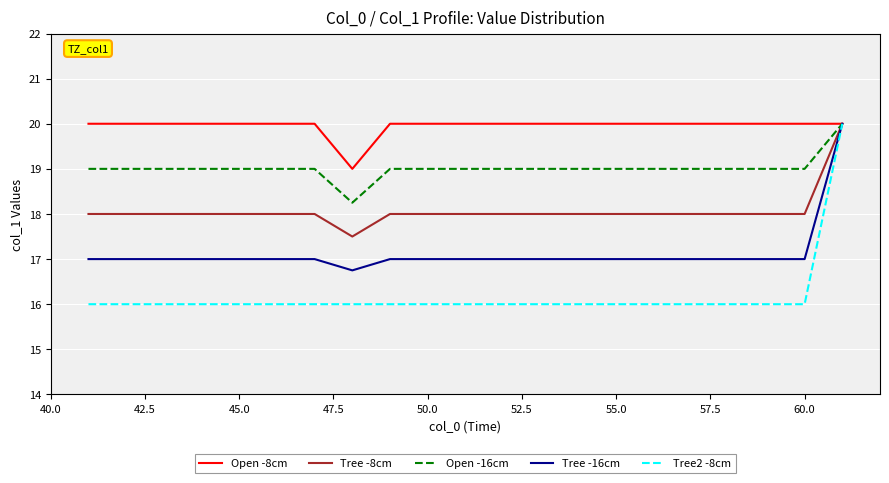

What is the minimum value shown in the chart?

16.0